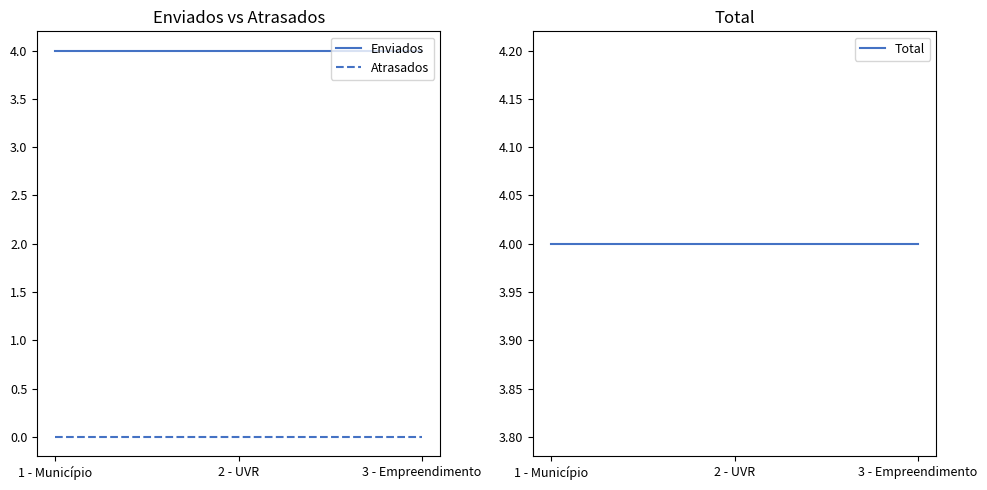

Between 1 - Município and 3 - Empreendimento, which is larger?

1 - Município